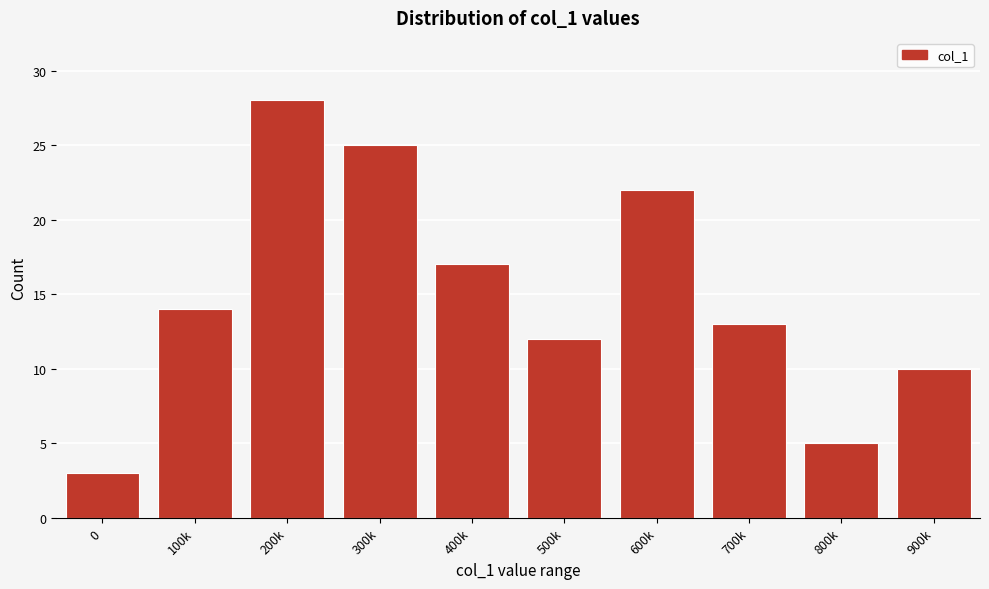

Reading left to right, list all the values displayed in this chart.

0=3	100k=14	200k=28	300k=25	400k=17	500k=12	600k=22	700k=13	800k=5	900k=10